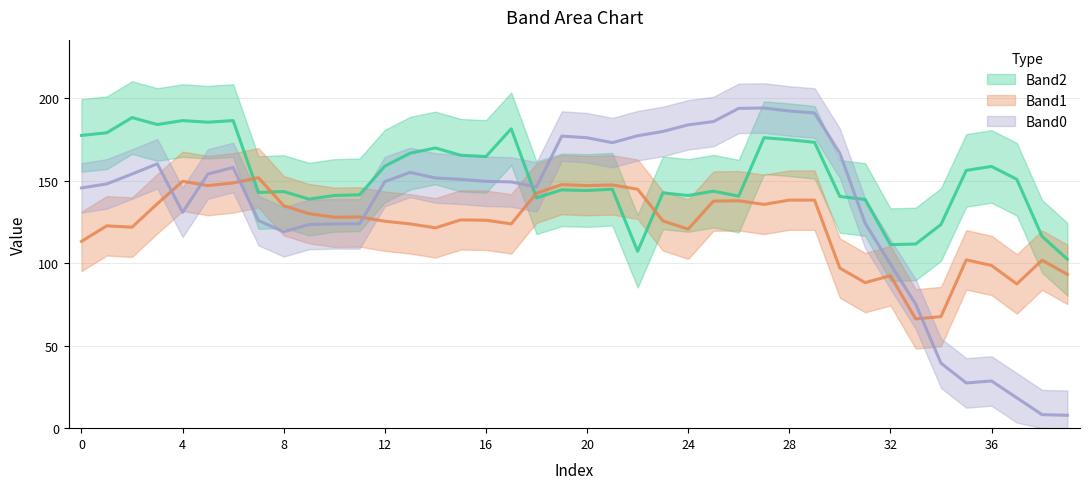

List the series in order of their peak value, lowest first.

Band1, Band0, Band2